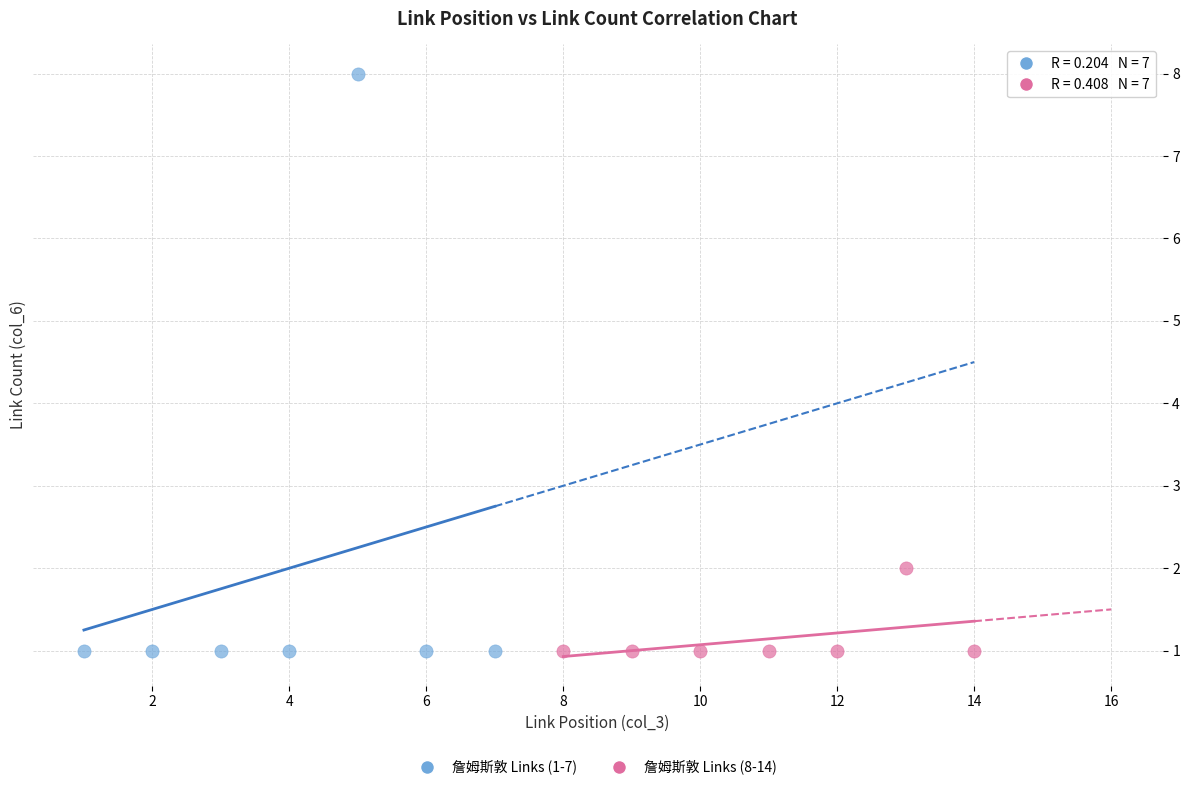

Which series has the largest Y range (max minus min)?

詹姆斯敦 Links (1-7)